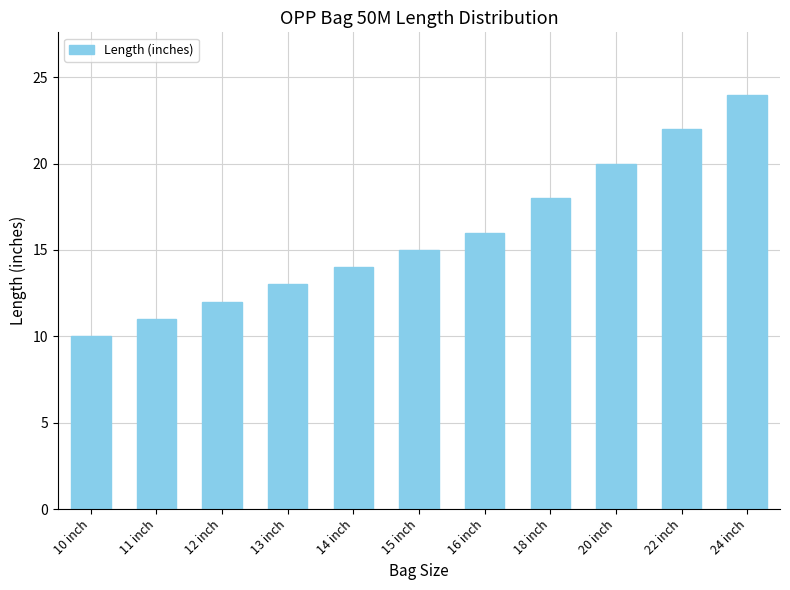

Does the chart contain stacked bars?

No